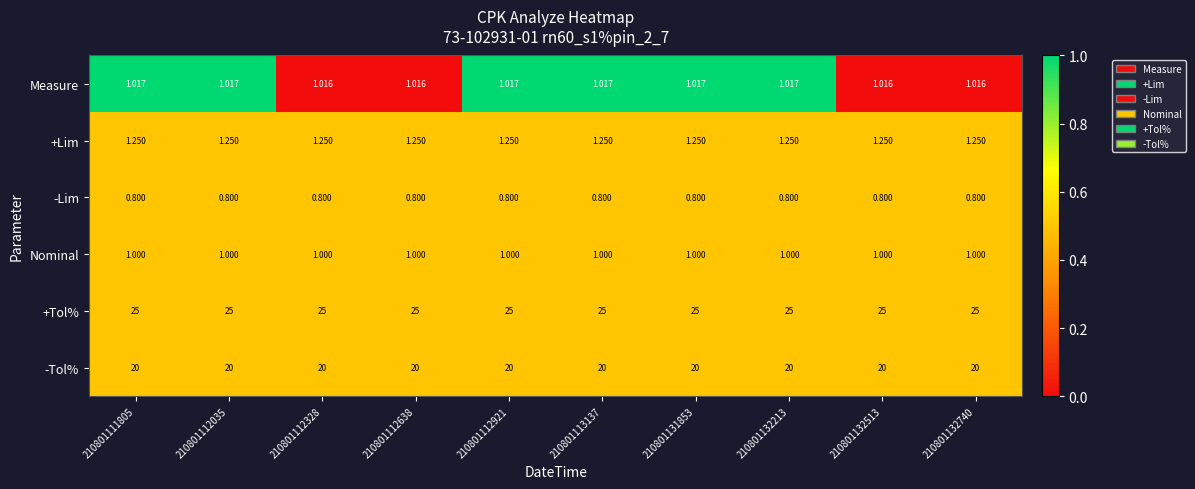

Which series has the widest spread of values?

Measure